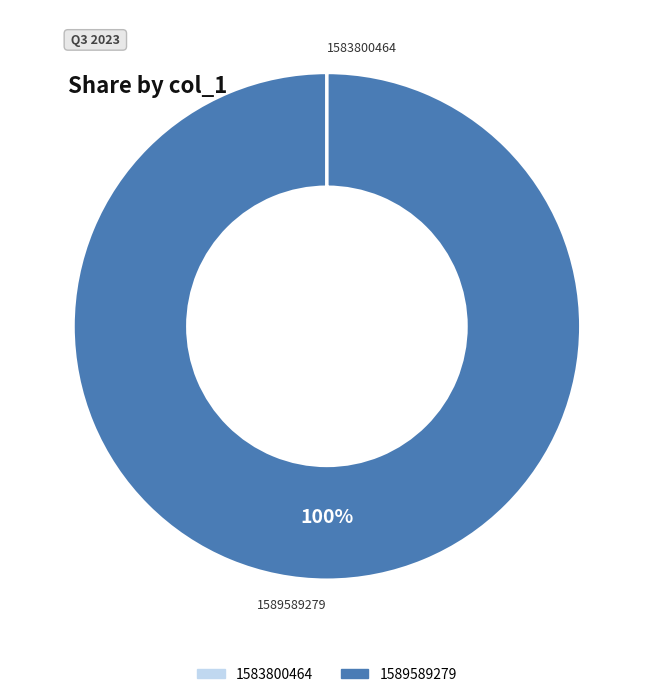

To the nearest percent, what is the difference between the largest and smallest slice percentages?

100%